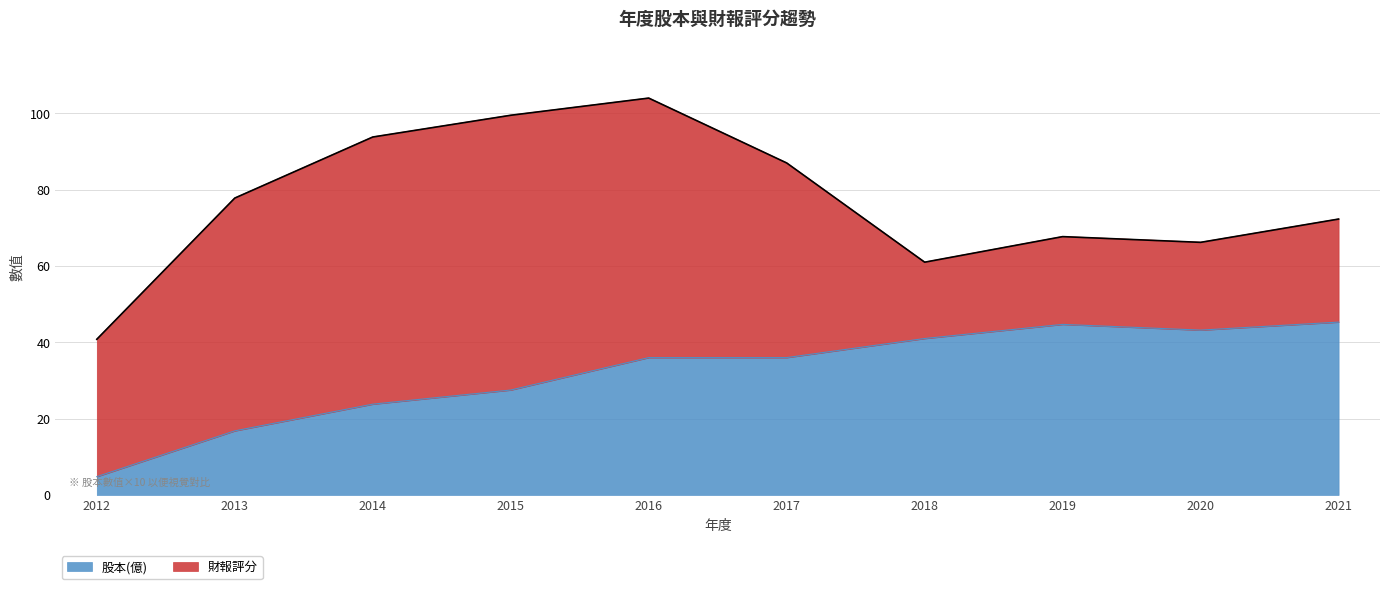

At which label does the data first exceed 36?

2018